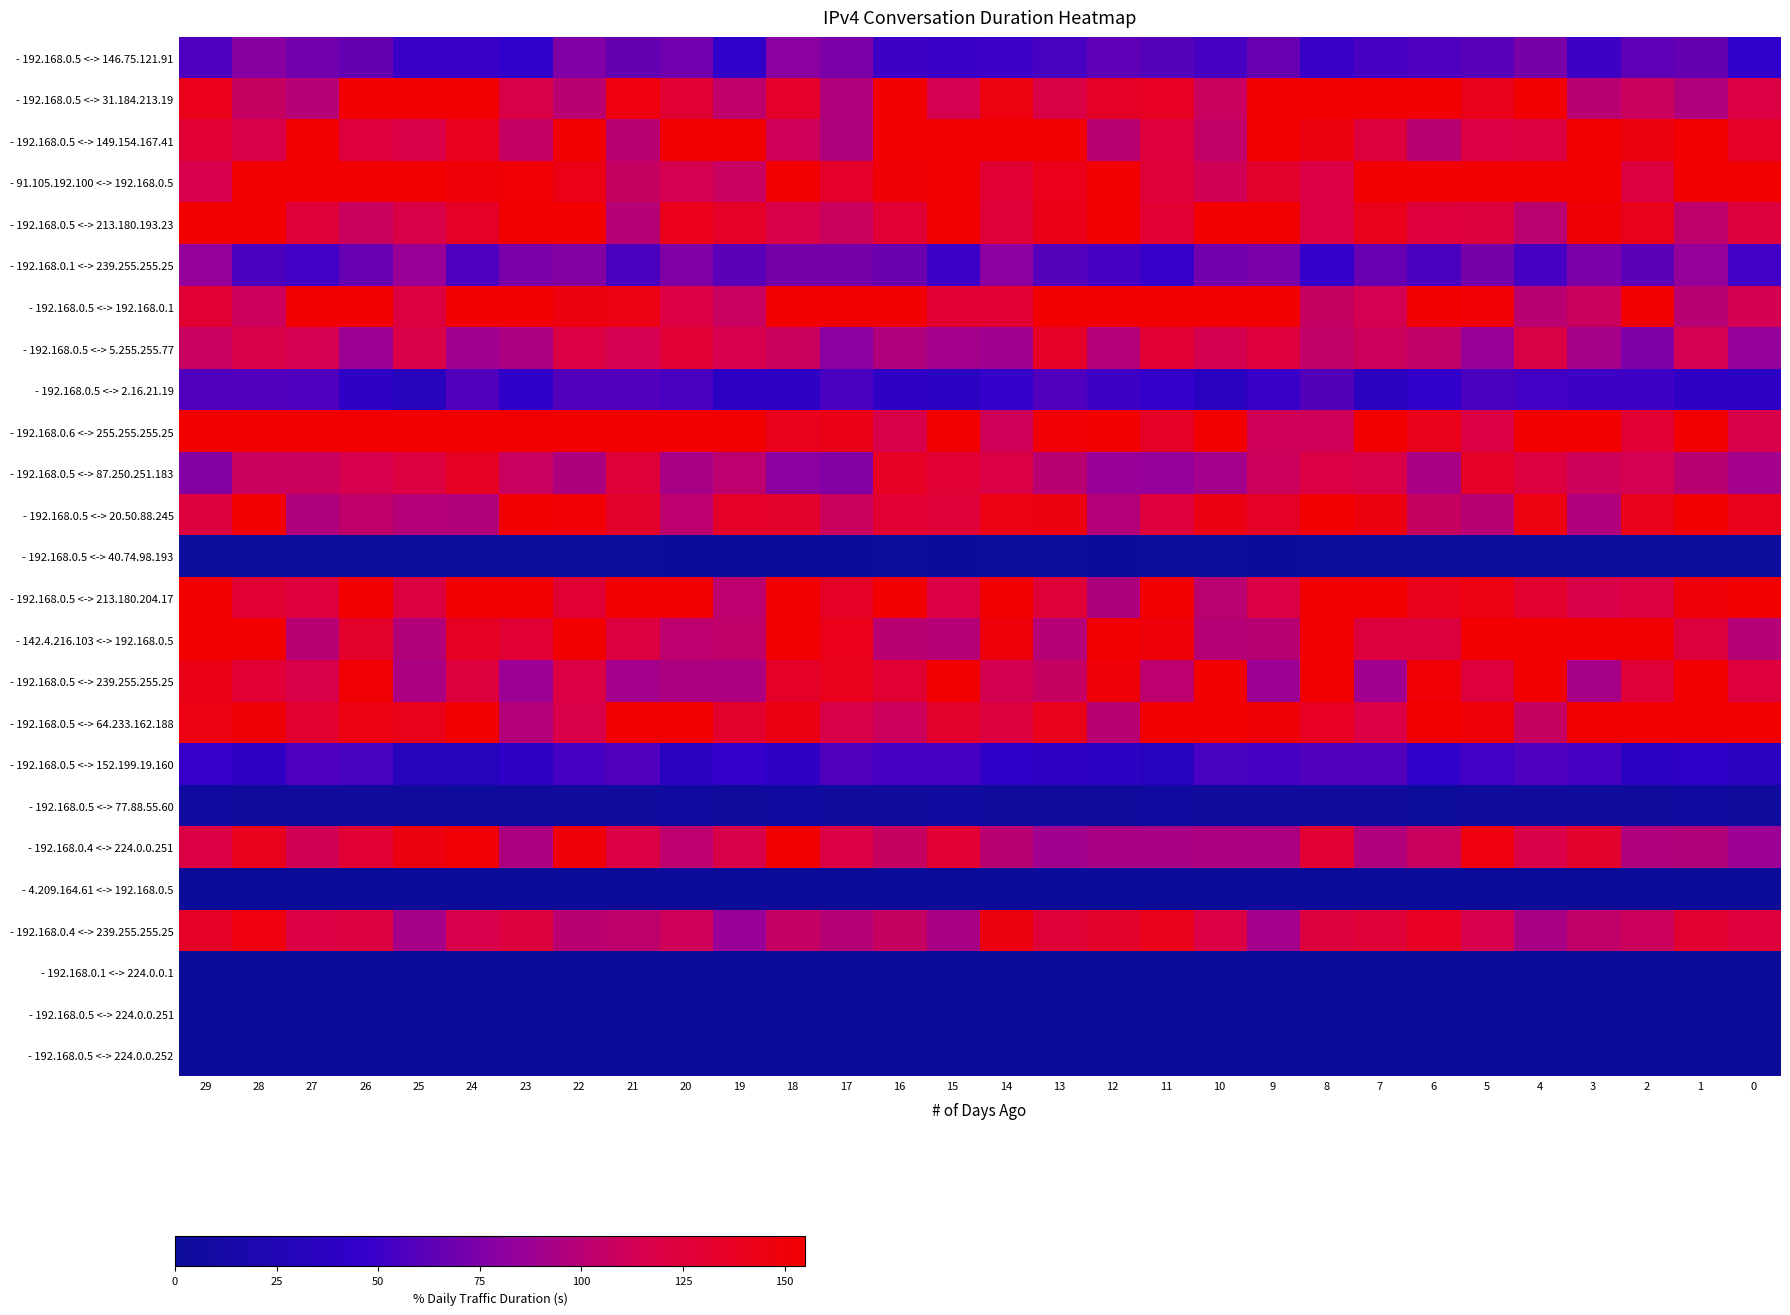

What is the total value across all series at 25?

2101.7